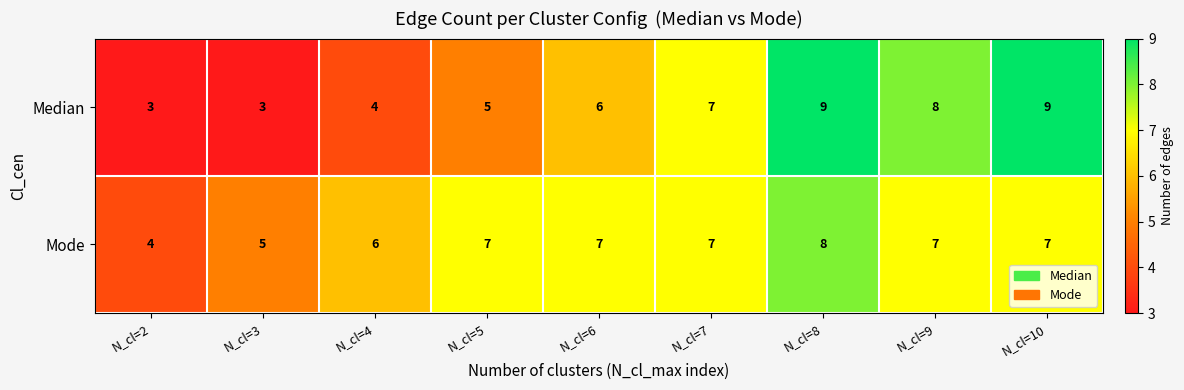

The value of Mode at N_cl=3 is 5. True or false?

True